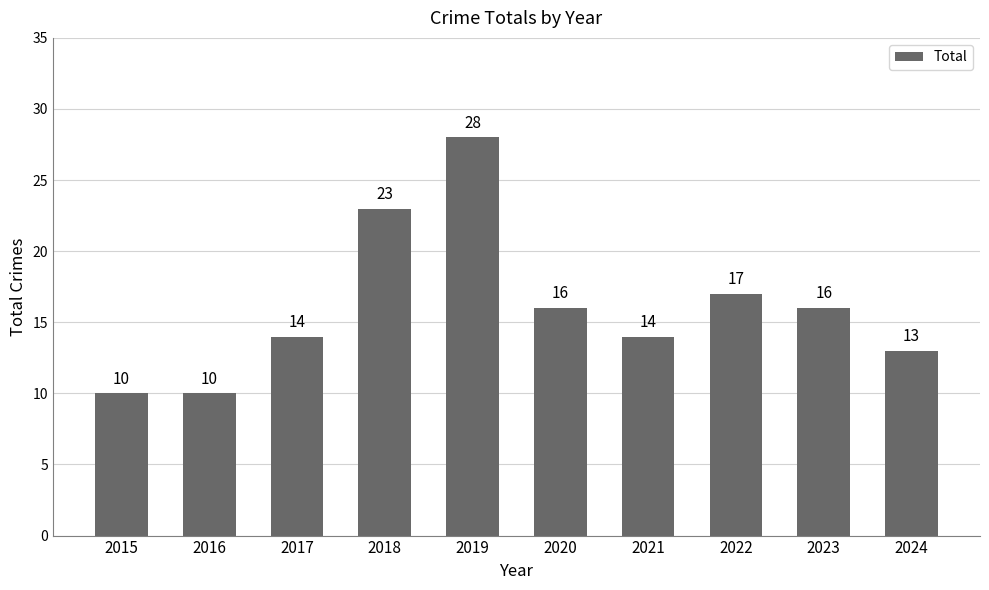

Are the bars grouped side by side (vs. stacked)?

No